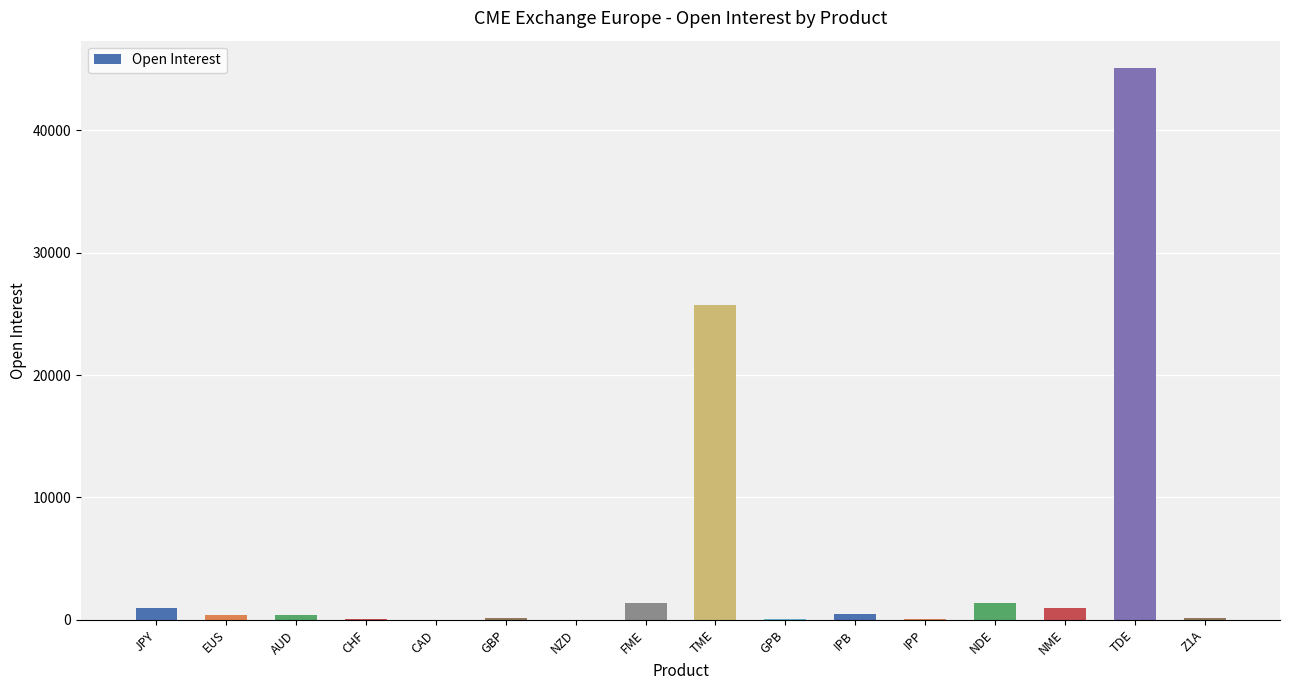

True or false: the data shows 55 at CHF.

True